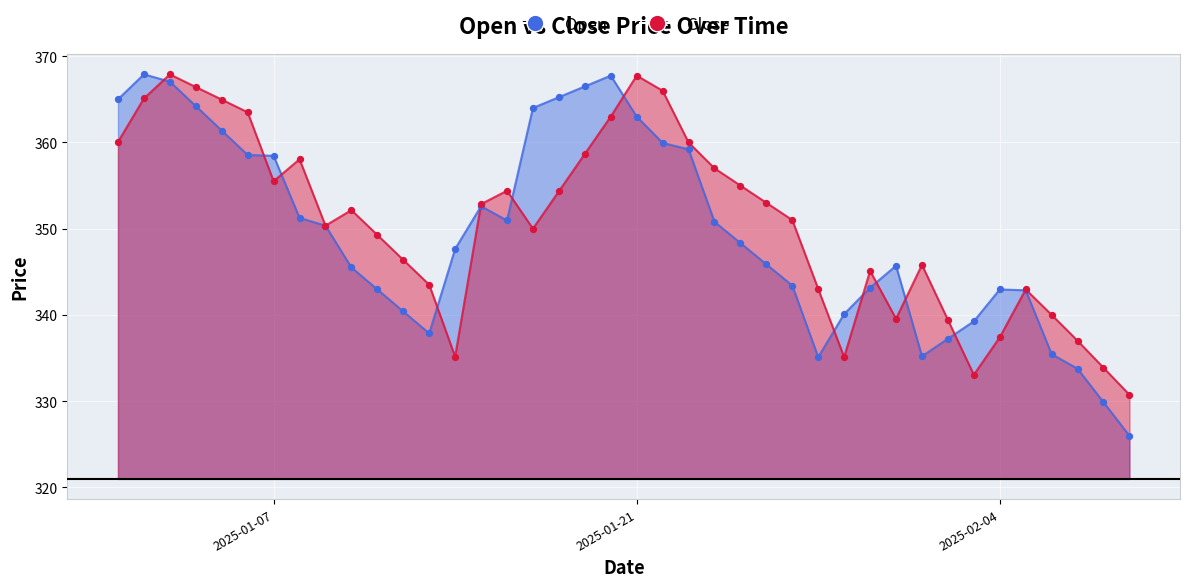

What is the total value across all series at 2025-01-30?

688.2